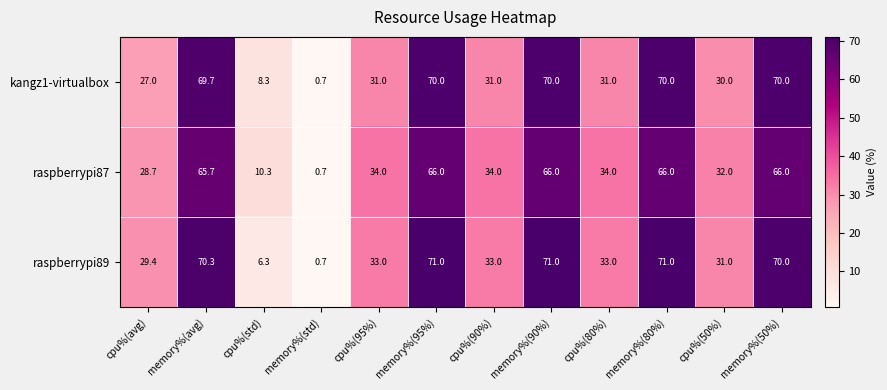

True or false: kangz1-virtualbox has a value of 70.0 at memory%(90%).

True